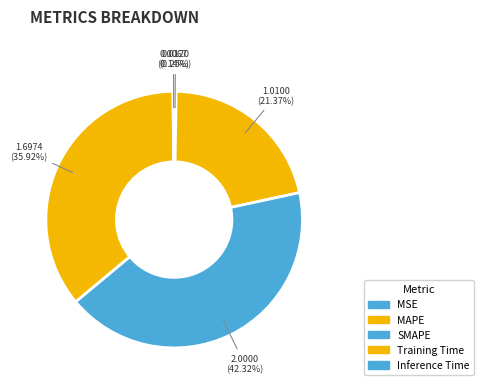

Combined, what portion of the pie is SMAPE and MAPE?

63.7%